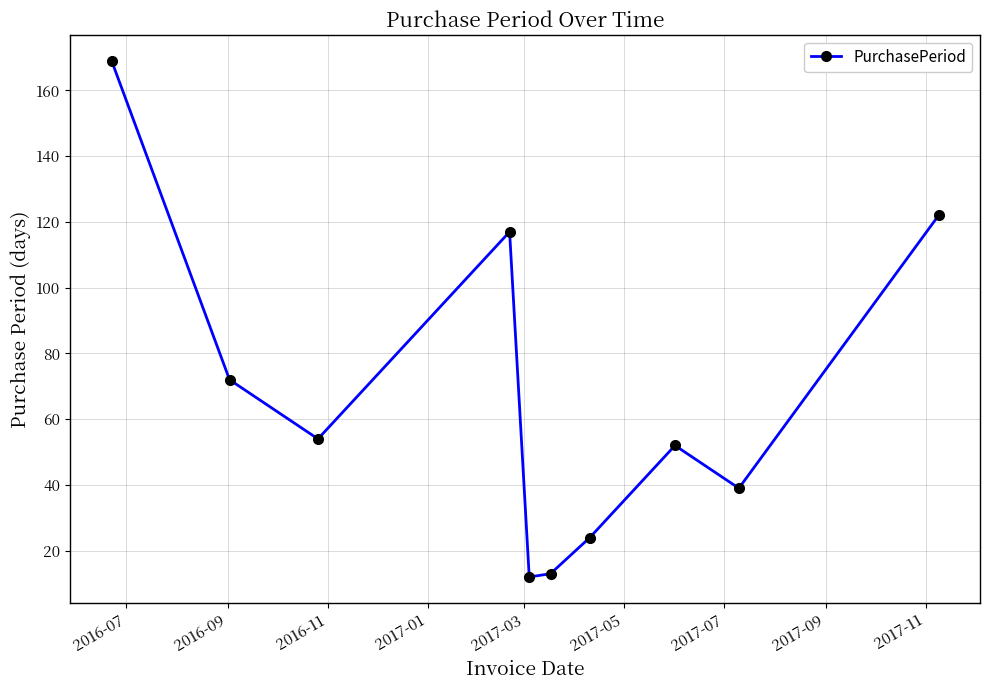

What is the smallest value displayed?

12